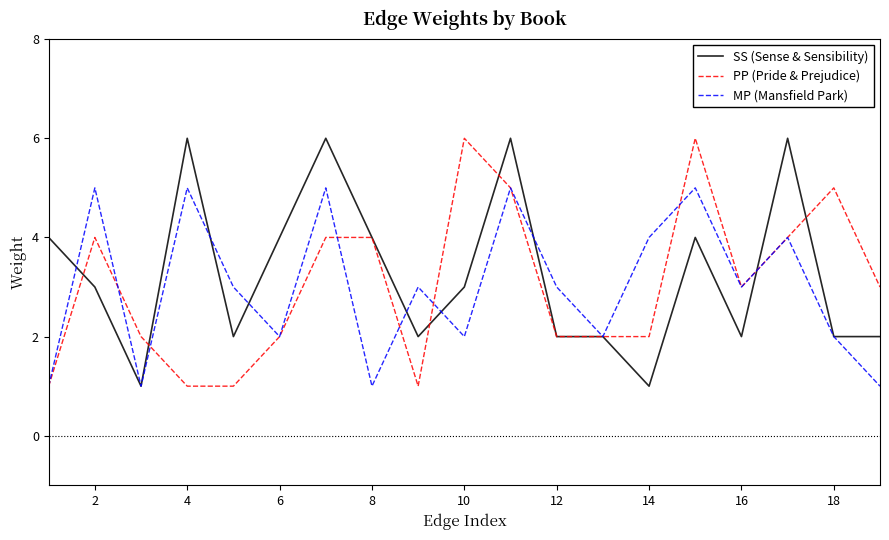

What is the greatest value displayed?

6